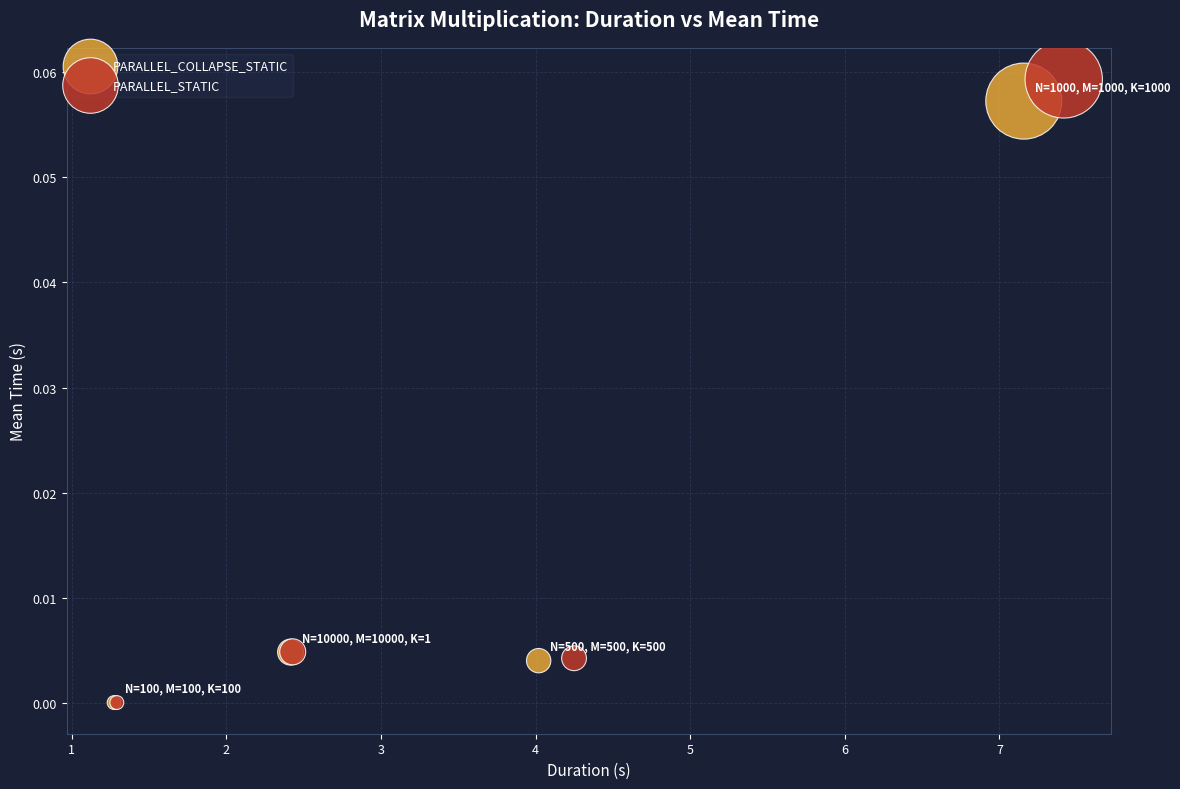

Which series has the widest spread of Y values?

PARALLEL_STATIC